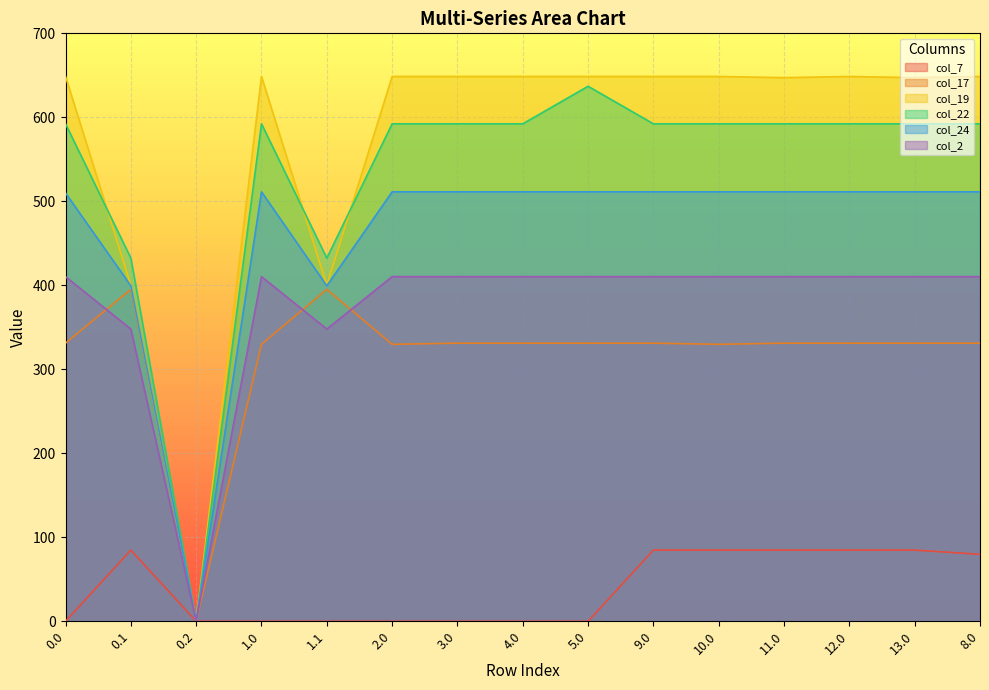

What is the sum of the col_17 values at 4.0 and 3.0?

662.3